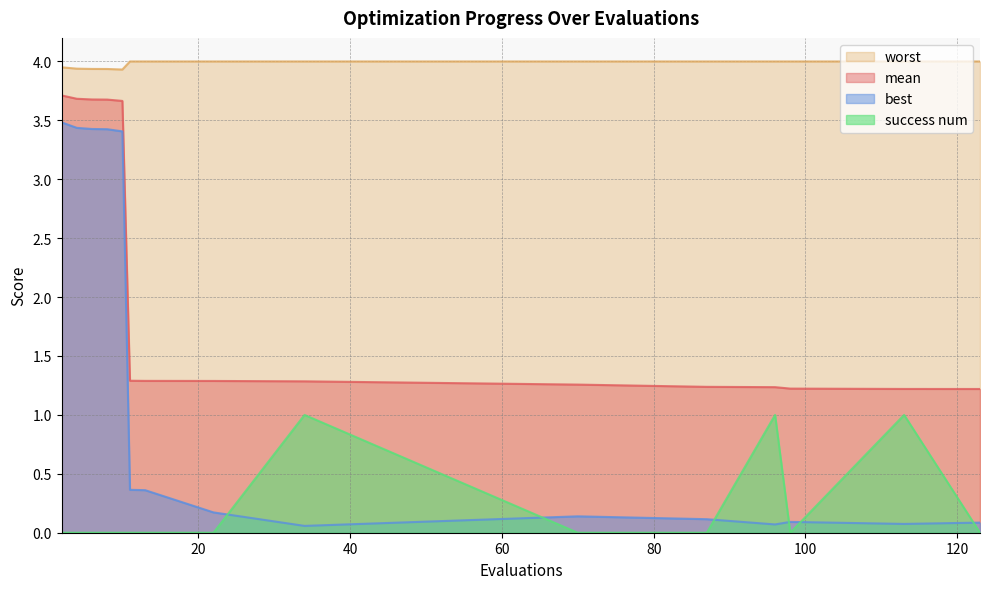

Reading right to left, transcribe all the data shown in this chart.

mean: 1.2	1.2	1.2	1.2	1.2	1.3	1.3	1.3	1.3	1.3	3.7	3.7	3.7	3.7	3.7
best: 0.1	0.1	0.1	0.1	0.1	0.1	0.1	0.2	0.4	0.4	3.4	3.4	3.4	3.4	3.5
worst: 4.0	4.0	4.0	4.0	4.0	4.0	4.0	4.0	4.0	4.0	3.9	3.9	3.9	3.9	4.0
success num: 0.0	1.0	0.0	1.0	0.0	0.0	1.0	0.0	0.0	0.0	0.0	0.0	0.0	0.0	0.0